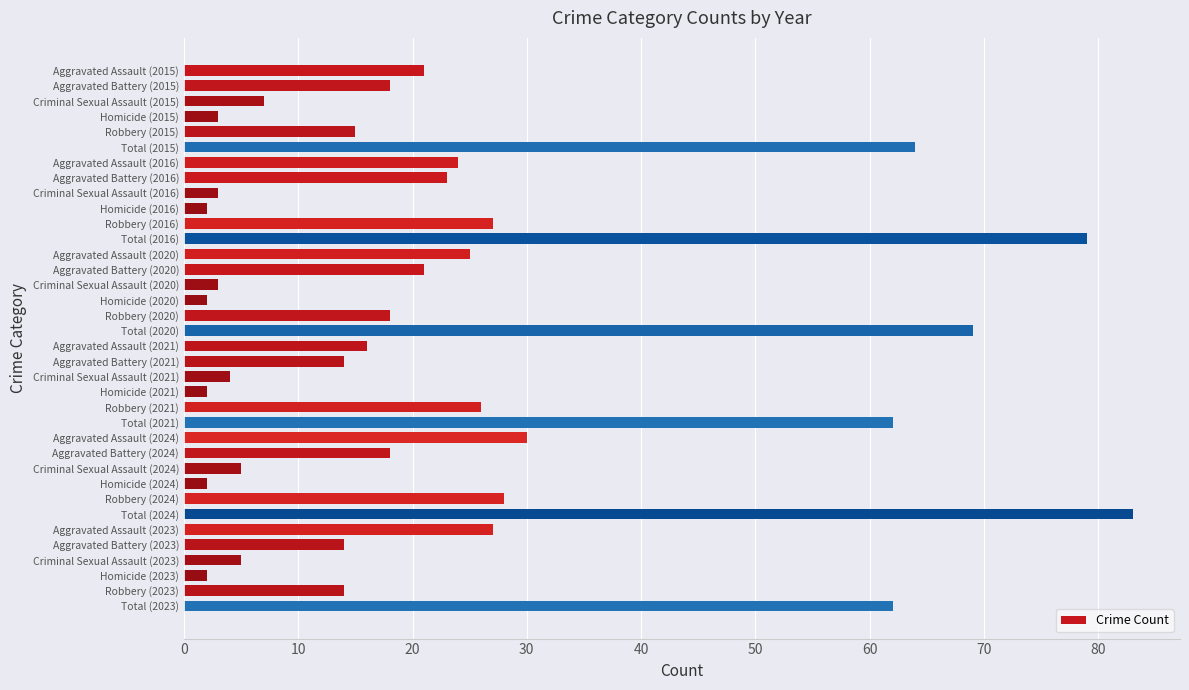

What is the difference between the maximum and second lowest values?

81